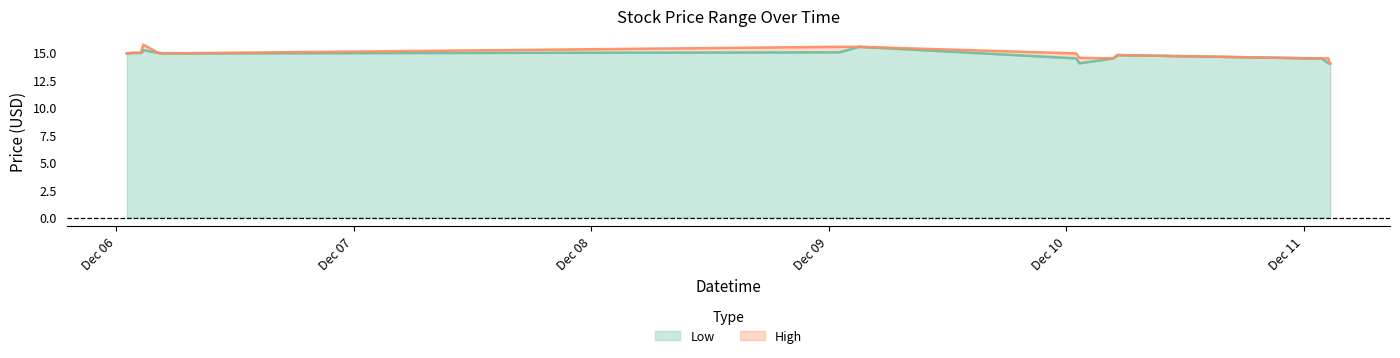

Does the chart have visible grid lines?

No